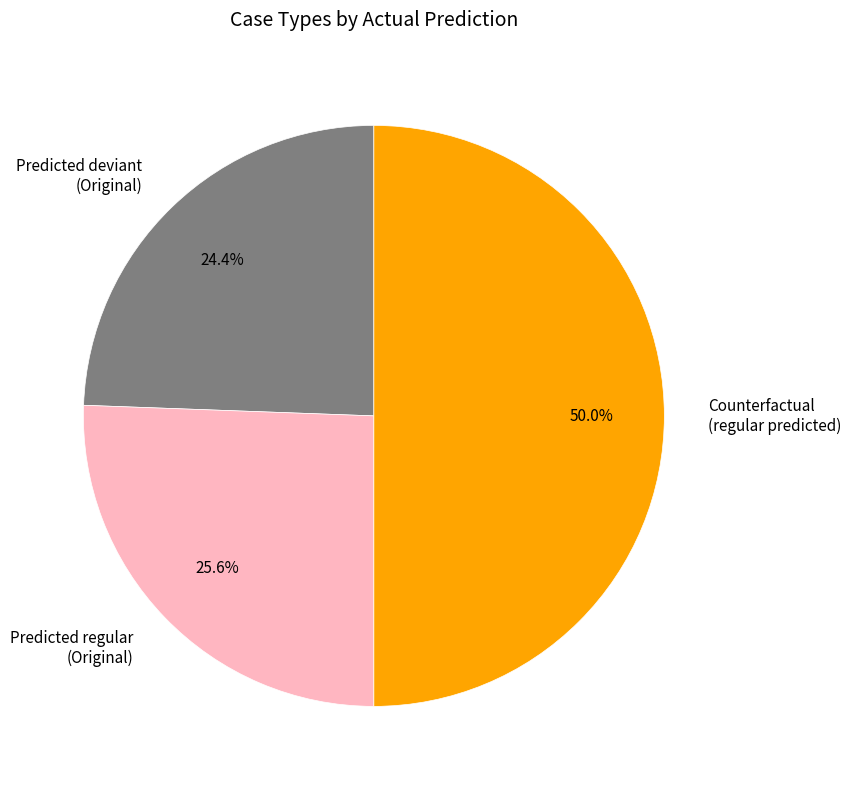

To the nearest percent, what is the average slice percentage?

33%